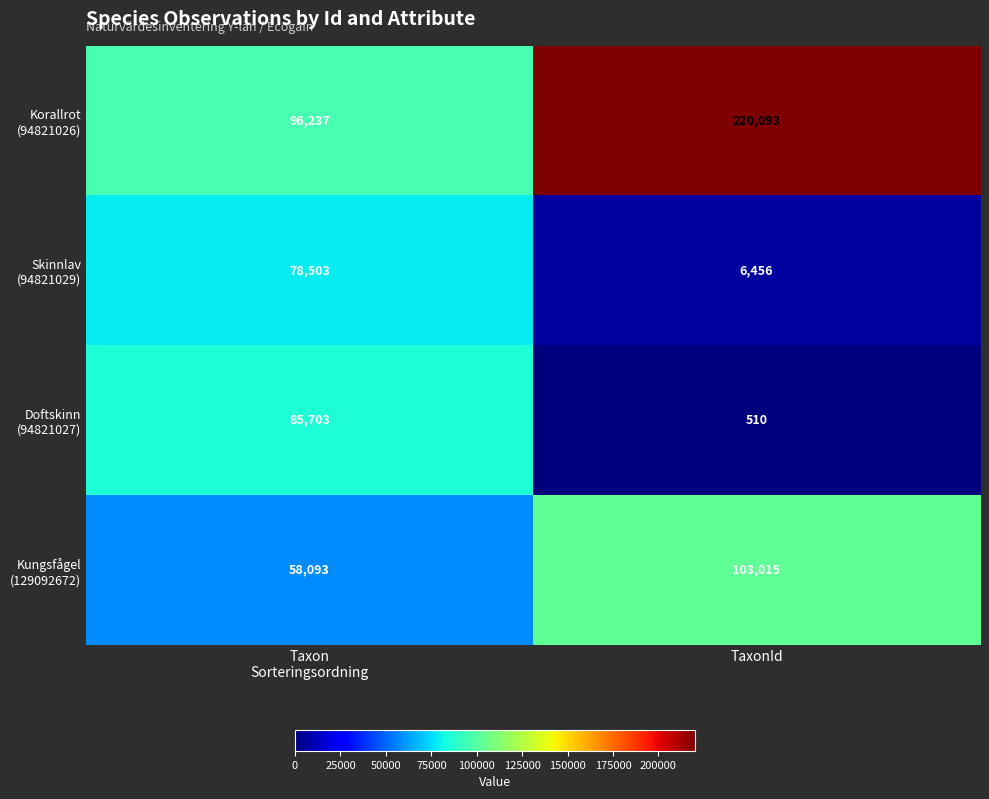

What is the difference between the highest and lowest values at TaxonId?

219583